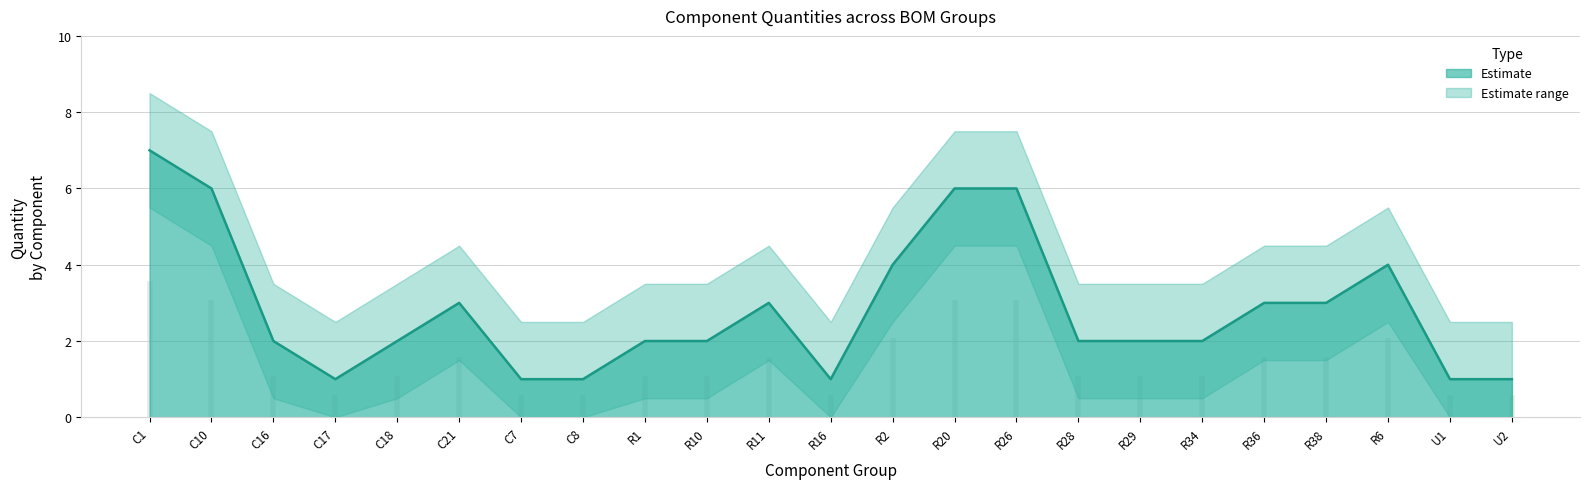

What is the label of the 3rd point from the left?

C16